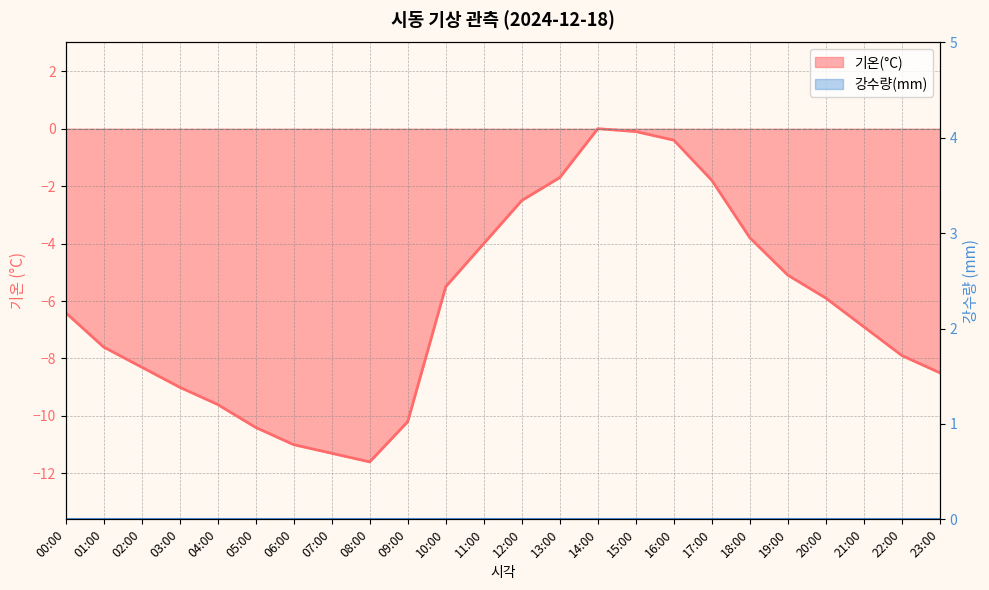

At which label does the data first exceed -6?

10:00